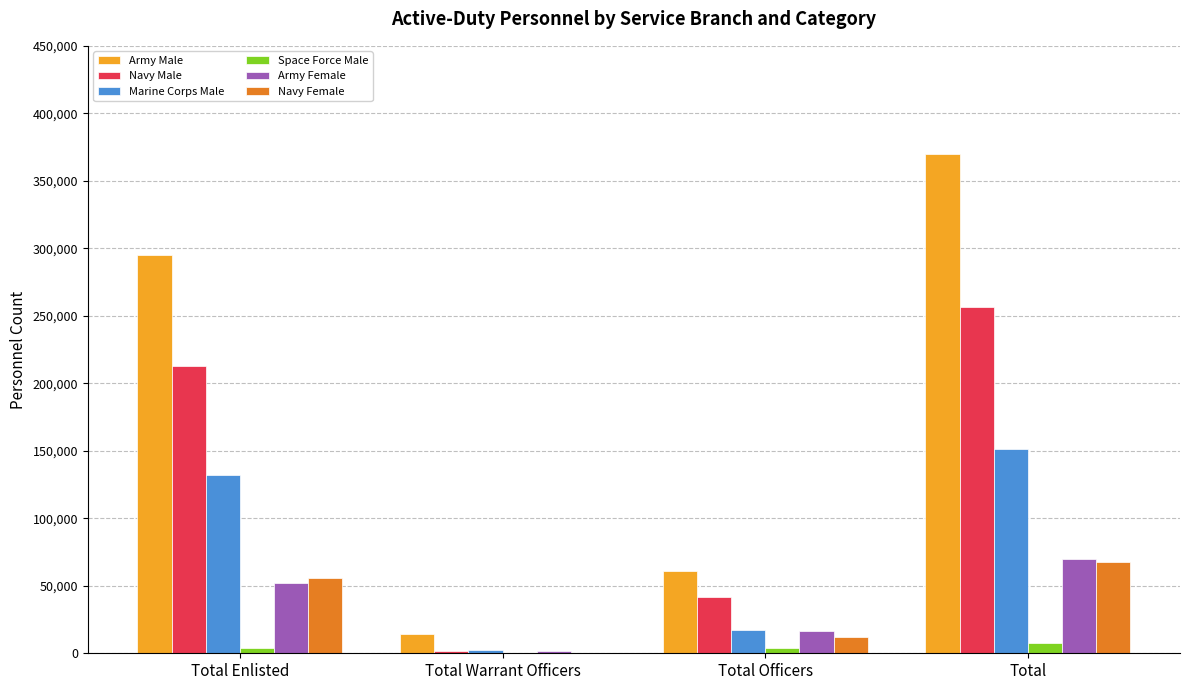

What is the maximum value for Navy Male?

256435